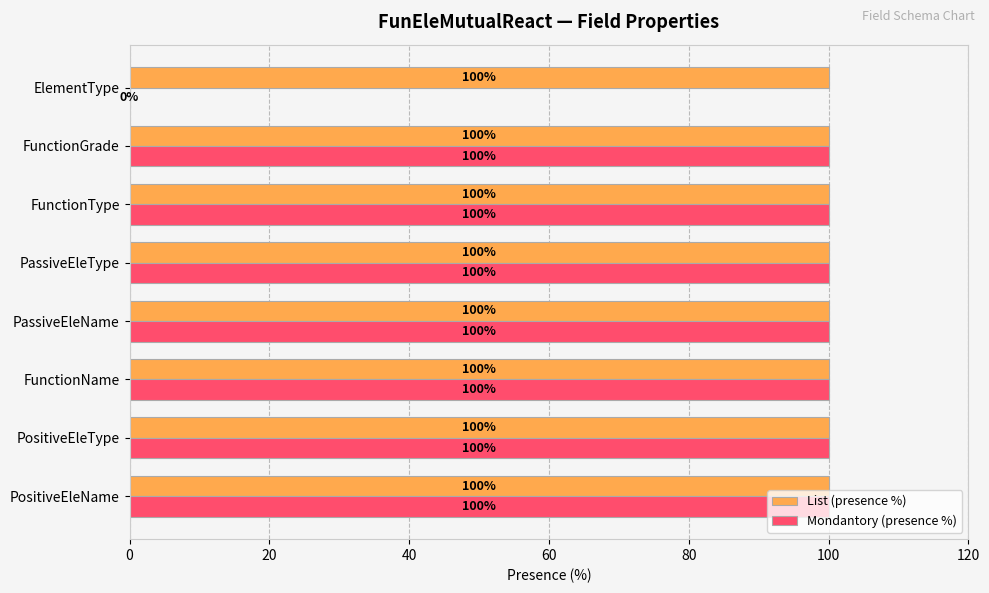

What is the sum of the List (presence %) values at PassiveEleType and PositiveEleName?

200